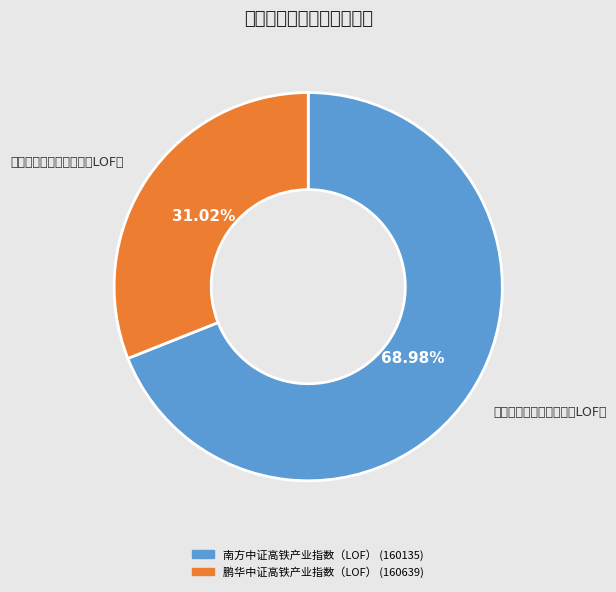

What percentage do 鹏华中证高铁产业指数（LOF） and 南方中证高铁产业指数（LOF） together represent?

100.0%